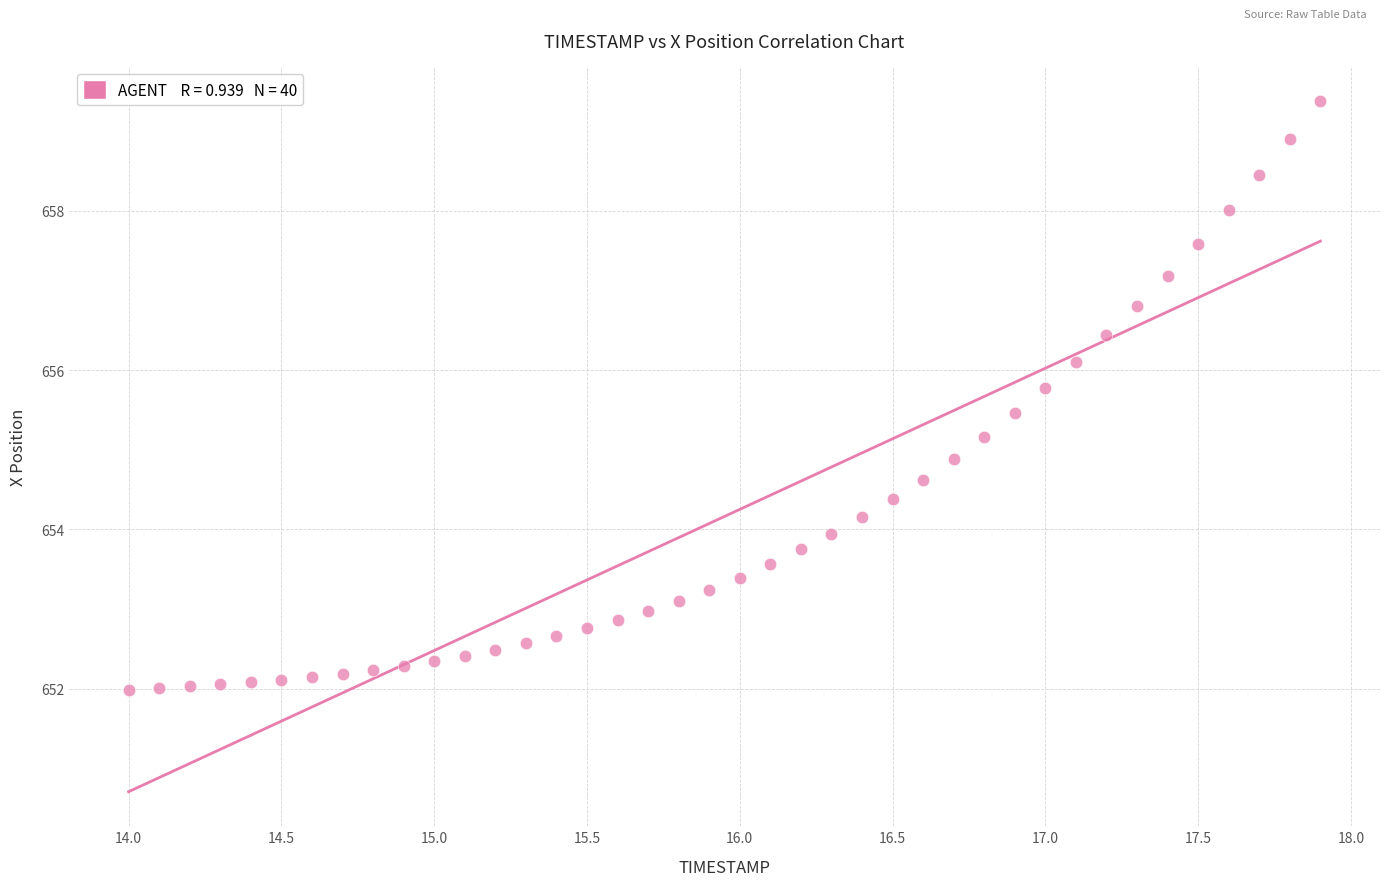

What is the range of X values (max minus min)?

3.9